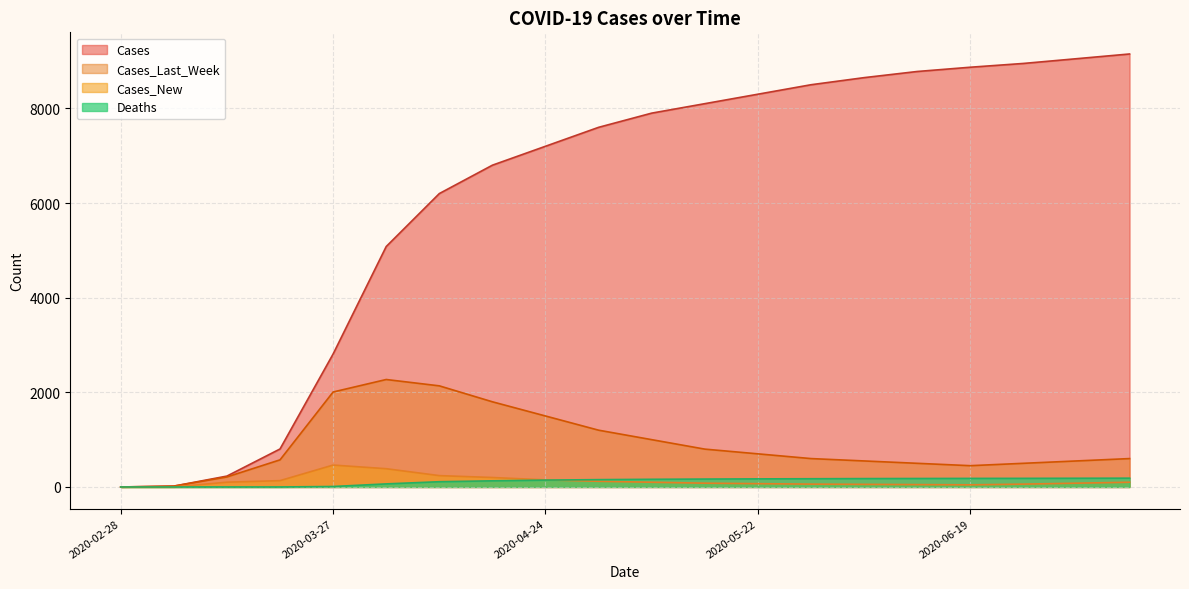

How many data points does each series have?

20